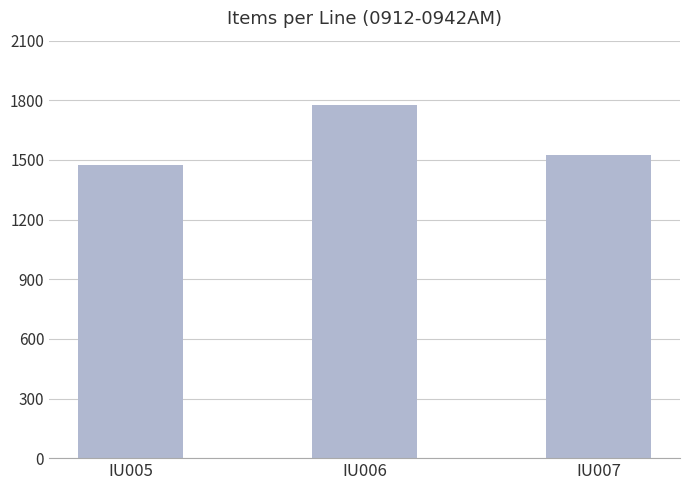

Count the values in the range 1477 to 1775.

3